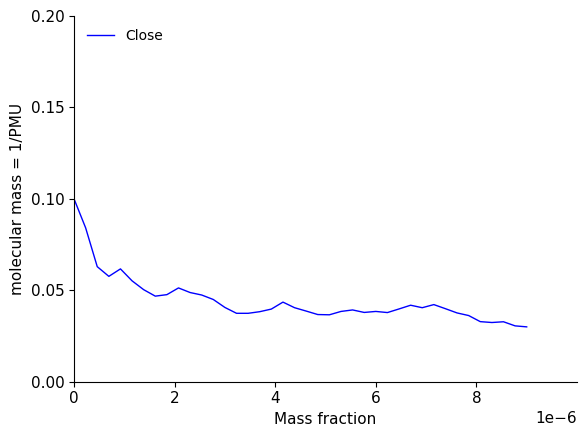

How many lines are shown in the chart?

1